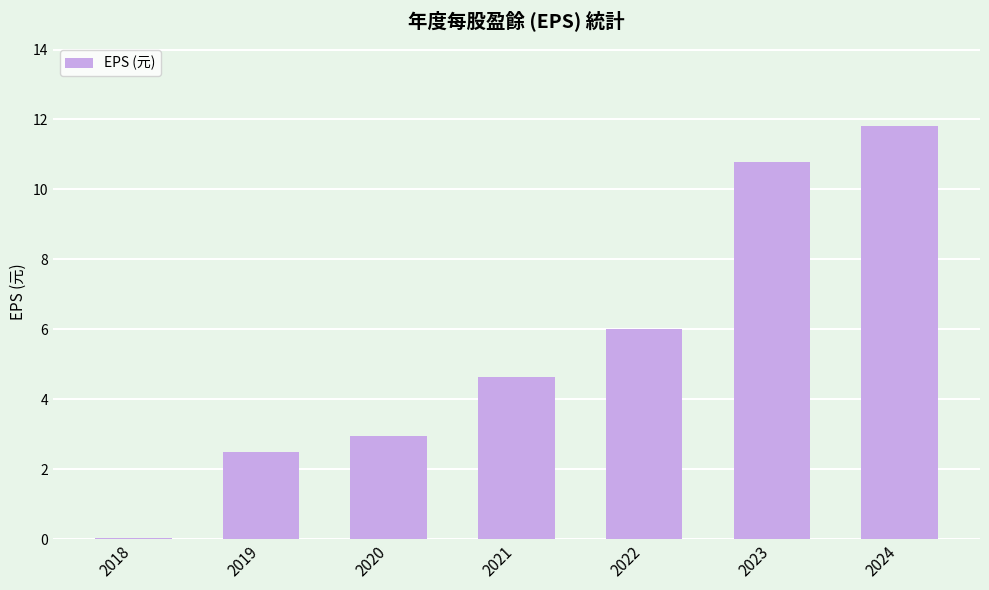

Are the bars grouped side by side (vs. stacked)?

No